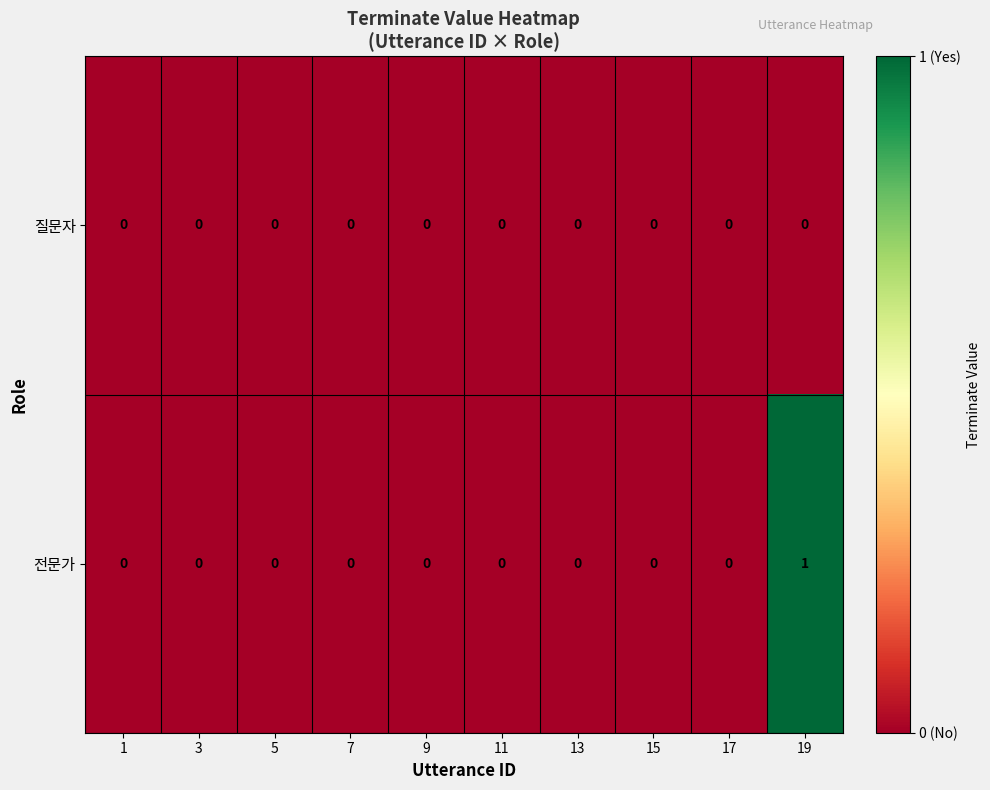

Count the number of categories in the chart.

10